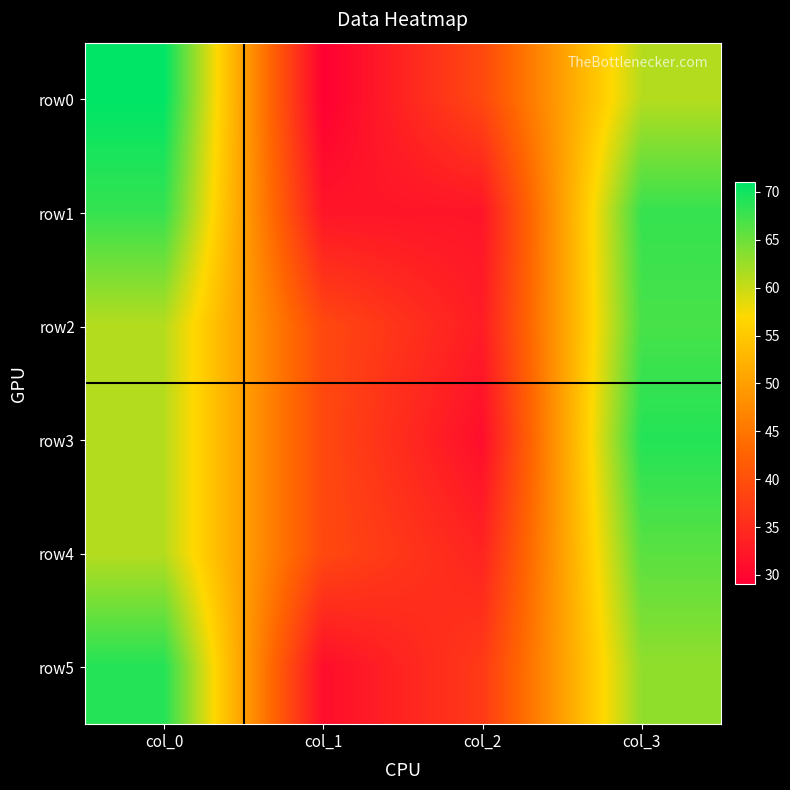

Reading left to right, list all the values displayed in this chart.

row0: col_0=71	col_1=29	col_2=39	col_3=61
row1: col_0=68	col_1=32	col_2=32	col_3=68
row2: col_0=61	col_1=39	col_2=33	col_3=67
row3: col_0=61	col_1=39	col_2=31	col_3=69
row4: col_0=61	col_1=39	col_2=34	col_3=66
row5: col_0=69	col_1=31	col_2=37	col_3=63